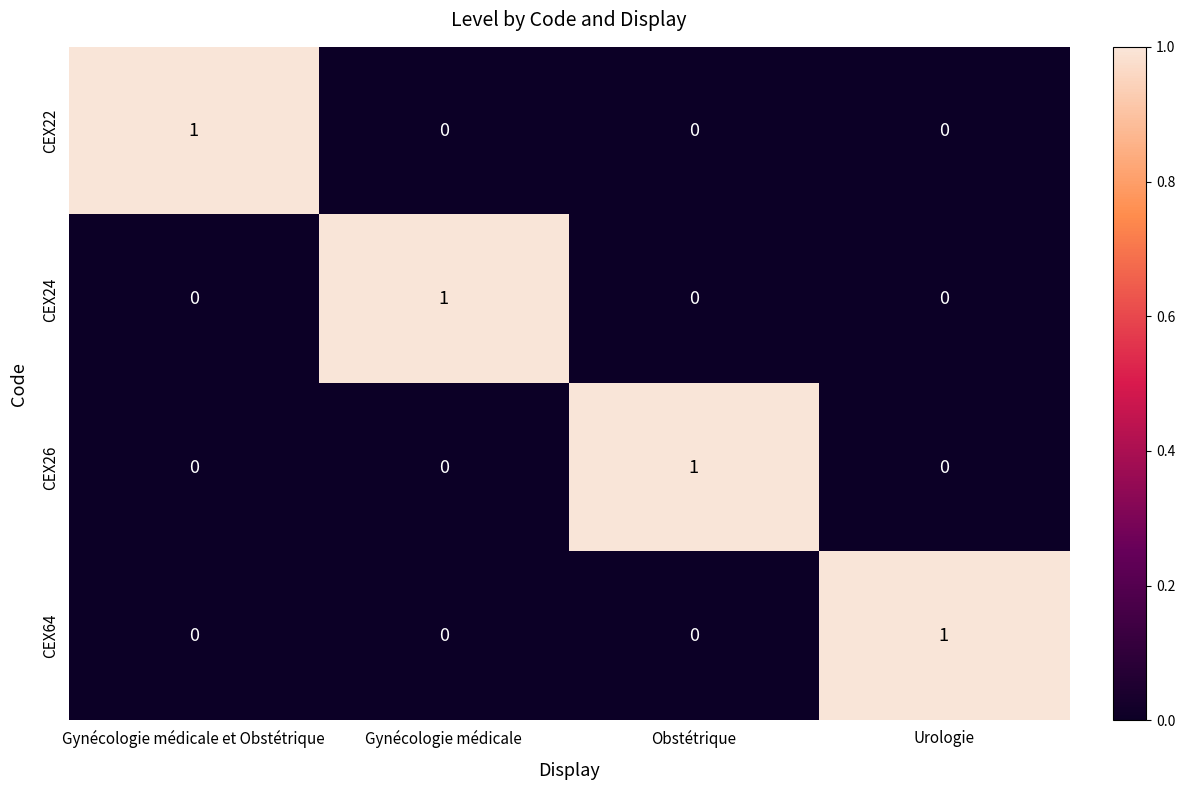

Is it true that CEX26 equals 0 at Gynécologie médicale et Obstétrique?

True